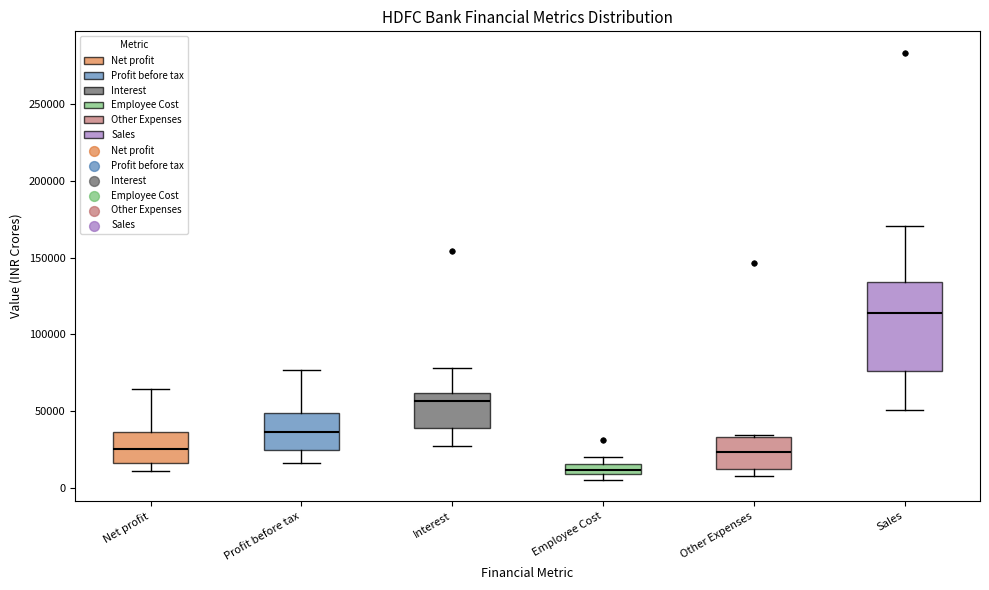

Comparing the boxes themselves (not the whiskers), which one is the tallest?

Sales